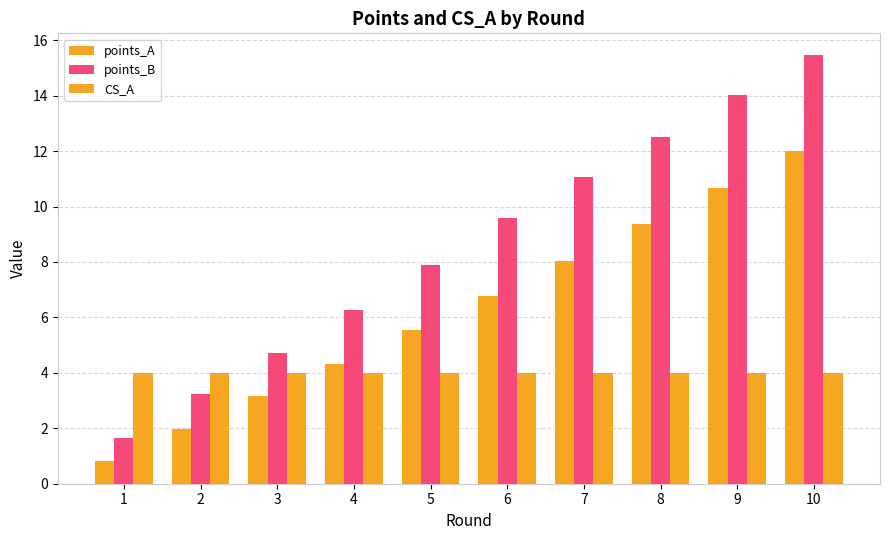

How many bars are there in each group?

3